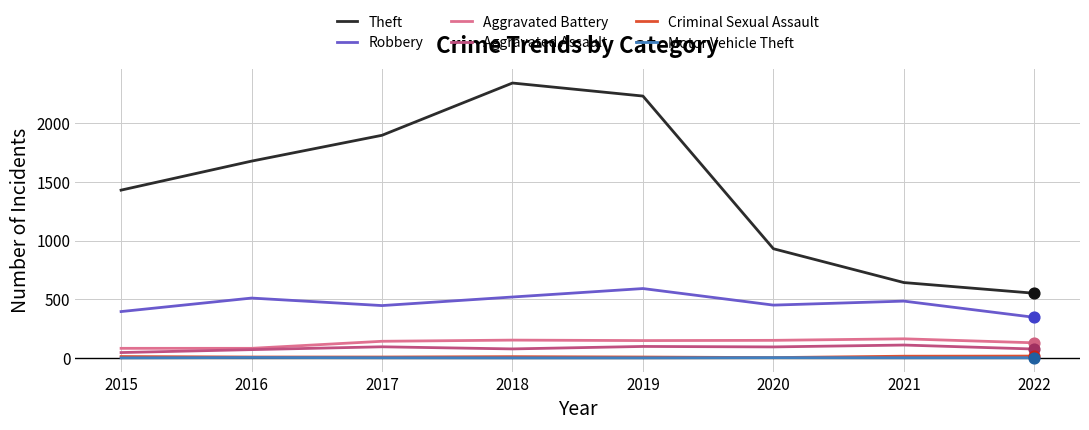

Which series has the largest total across all categories?

Theft